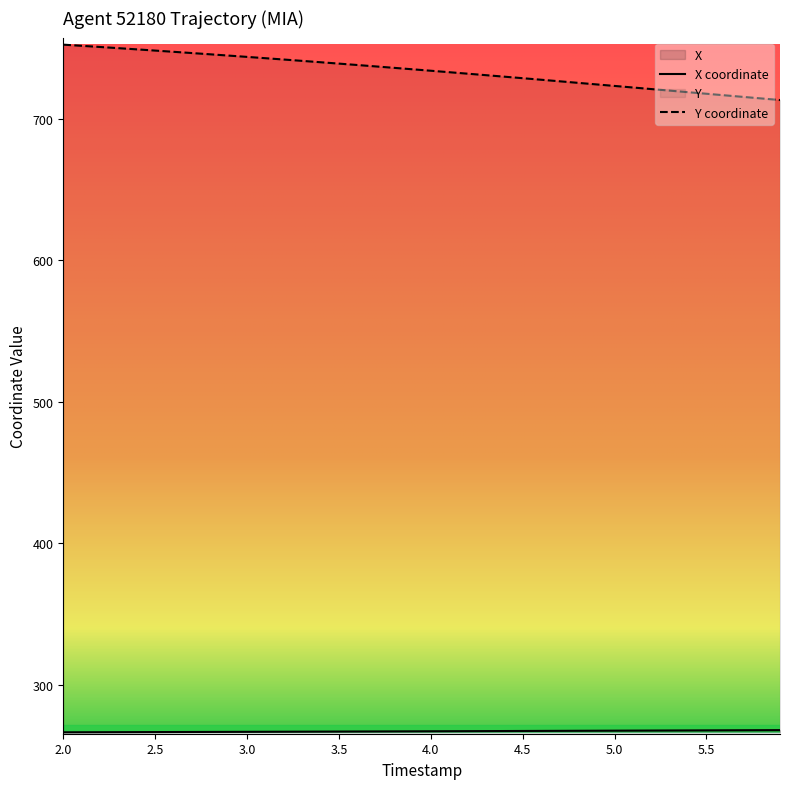

Which series has the largest total across all categories?

Y coordinate